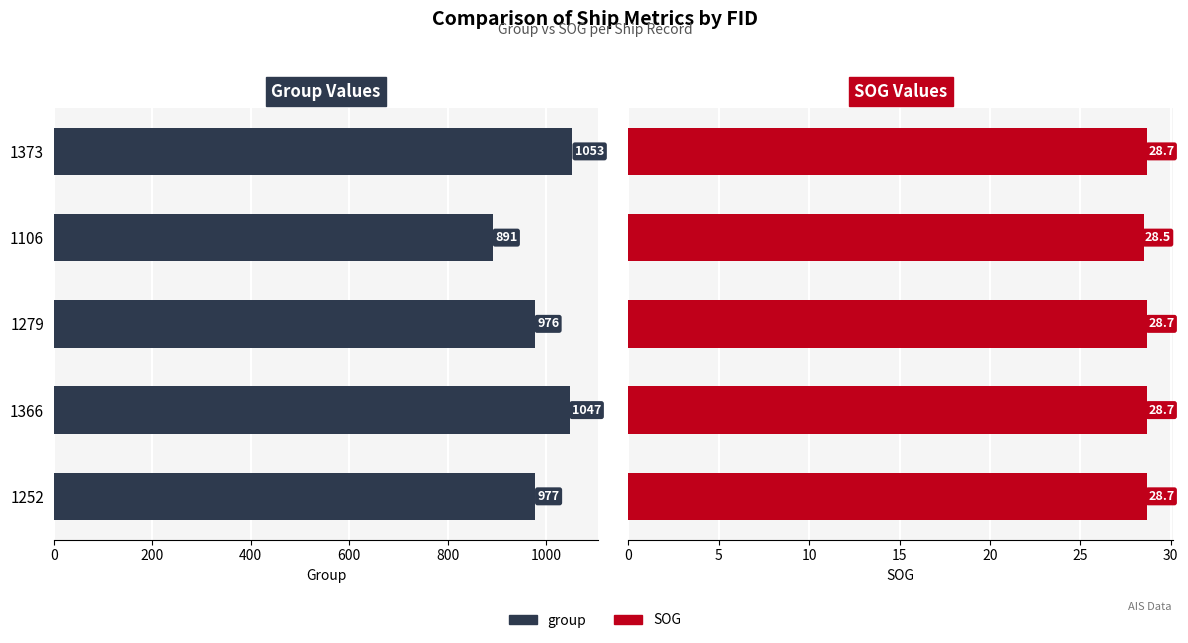

Reading left to right, extract all data points from this chart.

group: 1053.0	891.0	976.0	1047.0	977.0
SOG: 28.7	28.5	28.7	28.7	28.7